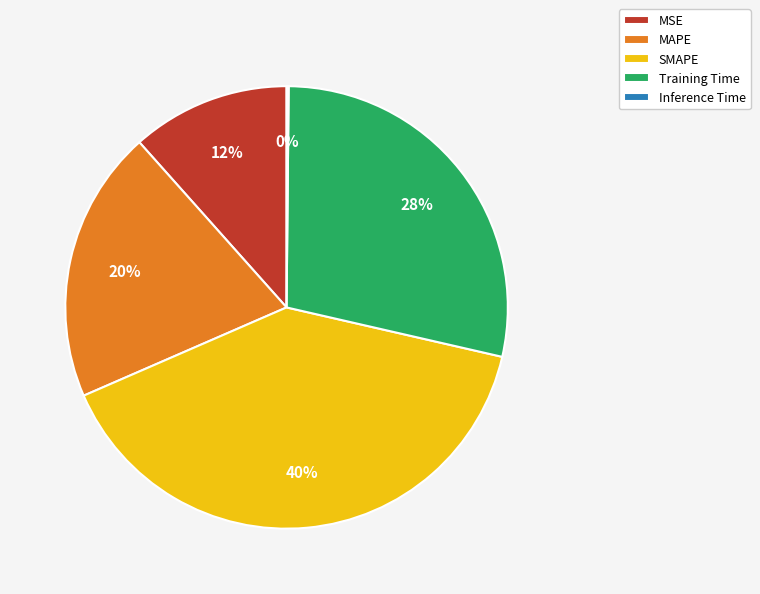

Is there any slice that represents more than half of the pie?

No